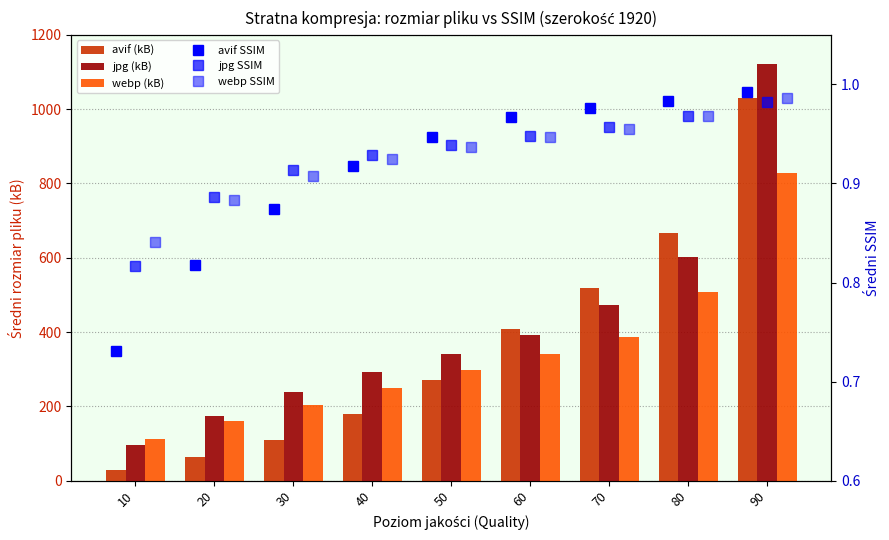

Which category has the highest value across all series?

90